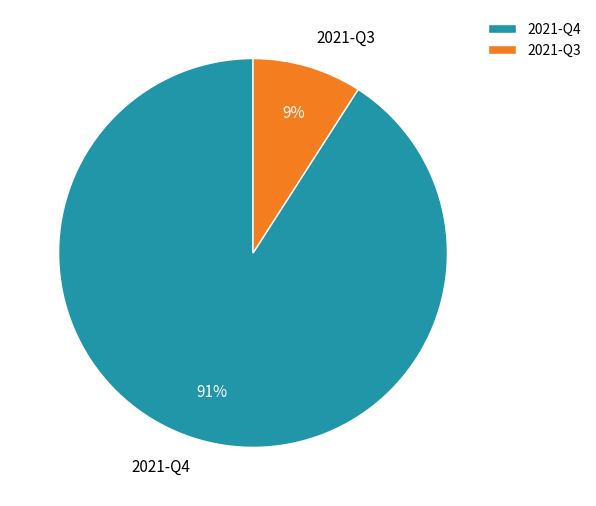

Rank the categories by value from highest to lowest.

2021-Q4, 2021-Q3